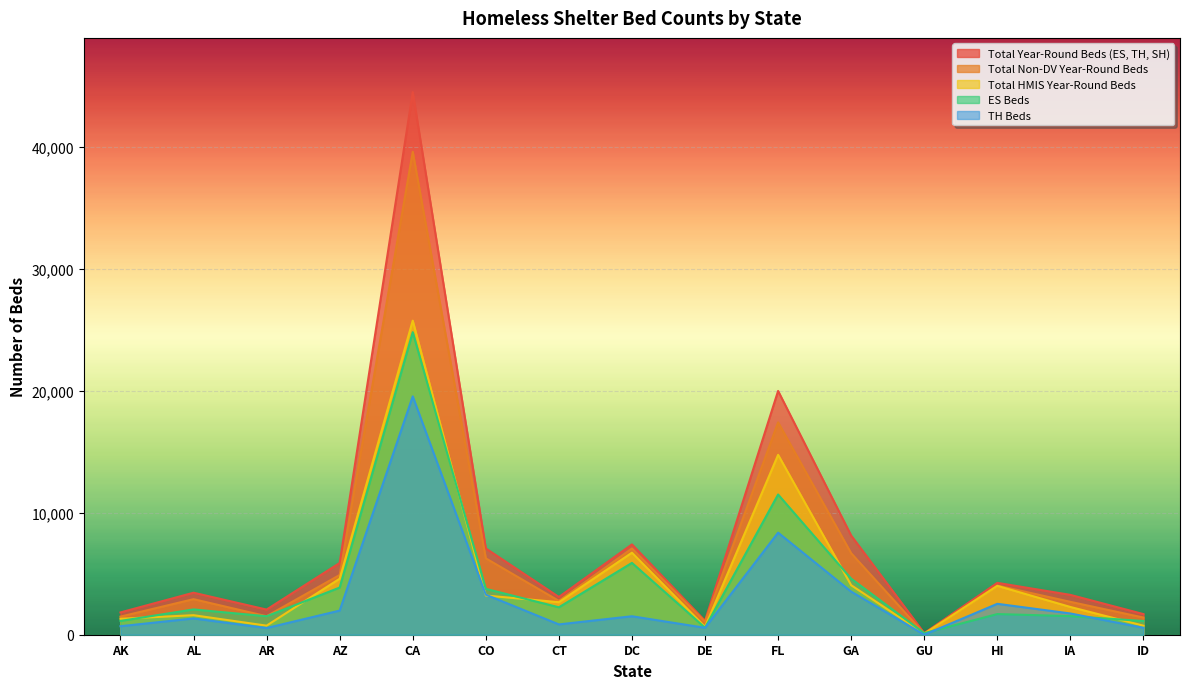

What is the maximum value for Total Year-Round Beds (ES, TH, SH)?

44473